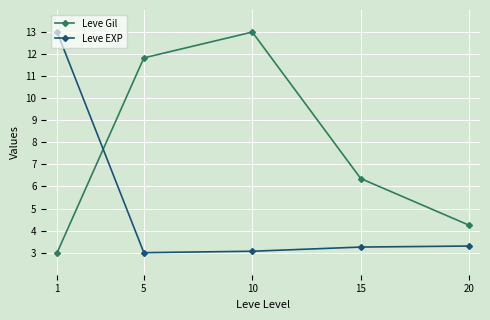

The Leve EXP series shows 3.1 at 10. True or false?

True